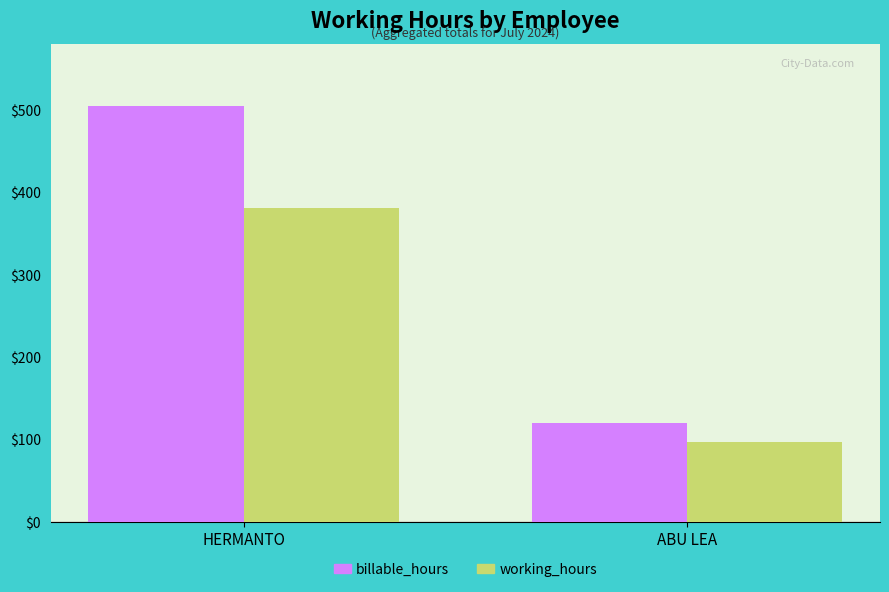

What is the difference between the maximum and minimum values in the working_hours series?

284.5